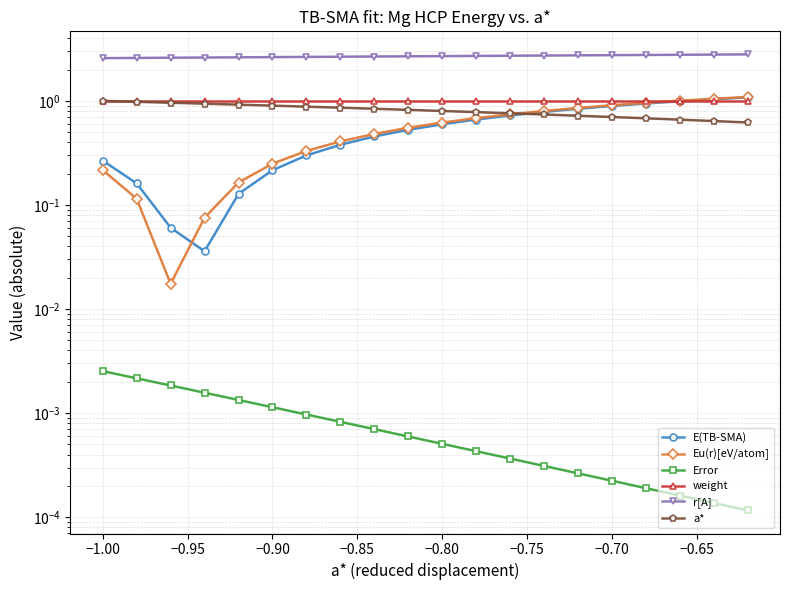

Reading left to right, transcribe all the data shown in this chart.

E(TB-SMA): 0.3	0.2	0.1	0.0	0.1	0.2	0.3	0.4	0.5	0.5	0.6	0.7	0.7	0.8	0.8	0.9	0.9	1.0	1.0	1.1
Eu(r)[eV/atom]: 0.2	0.1	0.0	0.1	0.2	0.2	0.3	0.4	0.5	0.6	0.6	0.7	0.7	0.8	0.9	0.9	1.0	1.0	1.0	1.1
Error: 0.0	0.0	0.0	0.0	0.0	0.0	0.0	0.0	0.0	0.0	0.0	0.0	0.0	0.0	0.0	0.0	0.0	0.0	0.0	0.0
weight: 1.0	1.0	1.0	1.0	1.0	1.0	1.0	1.0	1.0	1.0	1.0	1.0	1.0	1.0	1.0	1.0	1.0	1.0	1.0	1.0
r[A]: 2.6	2.6	2.6	2.6	2.6	2.6	2.6	2.7	2.7	2.7	2.7	2.7	2.7	2.7	2.7	2.8	2.8	2.8	2.8	2.8
a*: 1.0	1.0	1.0	0.9	0.9	0.9	0.9	0.9	0.8	0.8	0.8	0.8	0.8	0.7	0.7	0.7	0.7	0.7	0.6	0.6